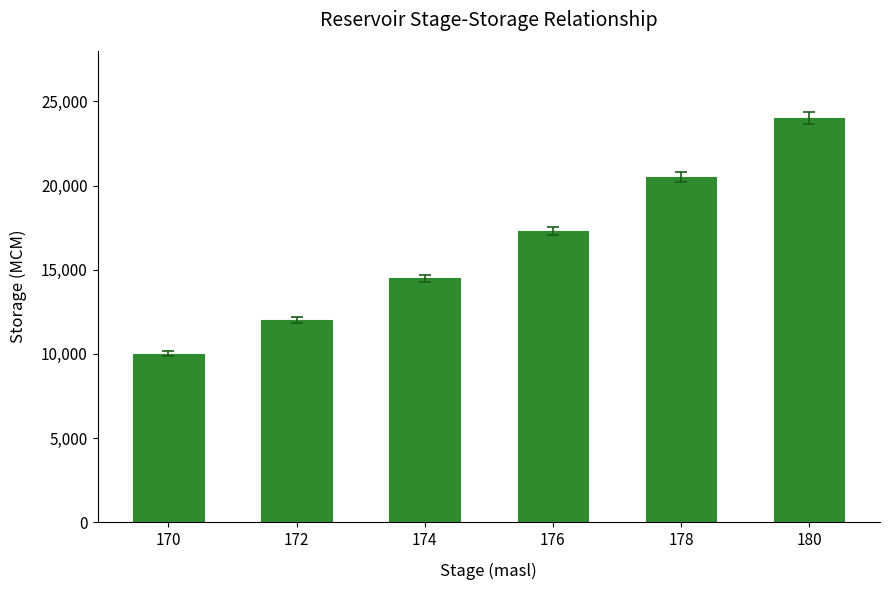

Reading left to right, list all the values displayed in this chart.

10000	12000	14500	17300	20500	24000